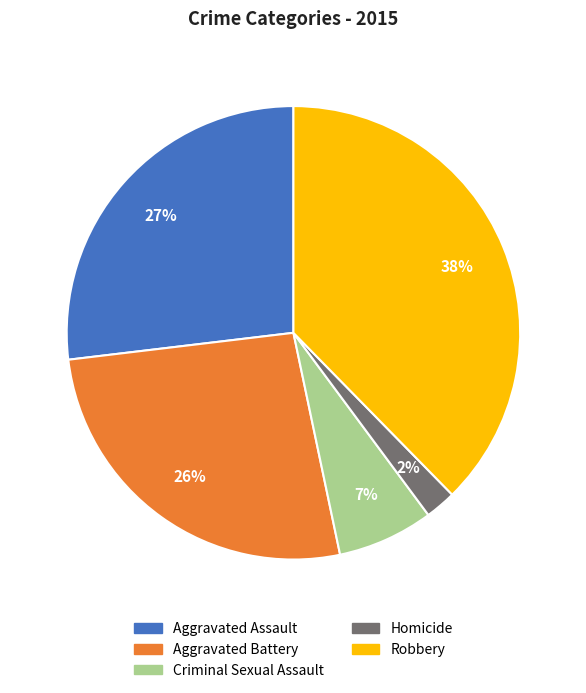

Do Robbery and Homicide together represent more than half of the pie?

No